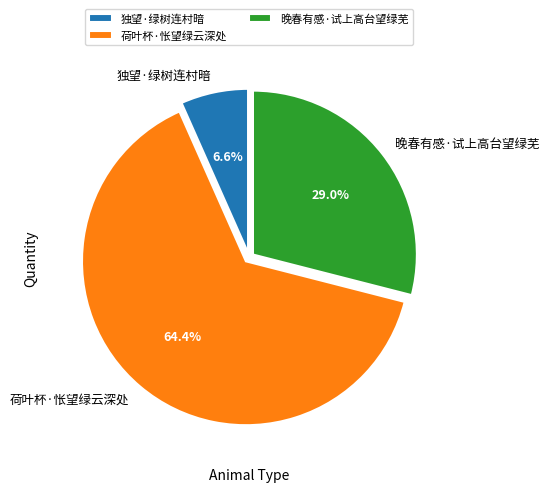

To the nearest percent, what is the average slice percentage?

33%